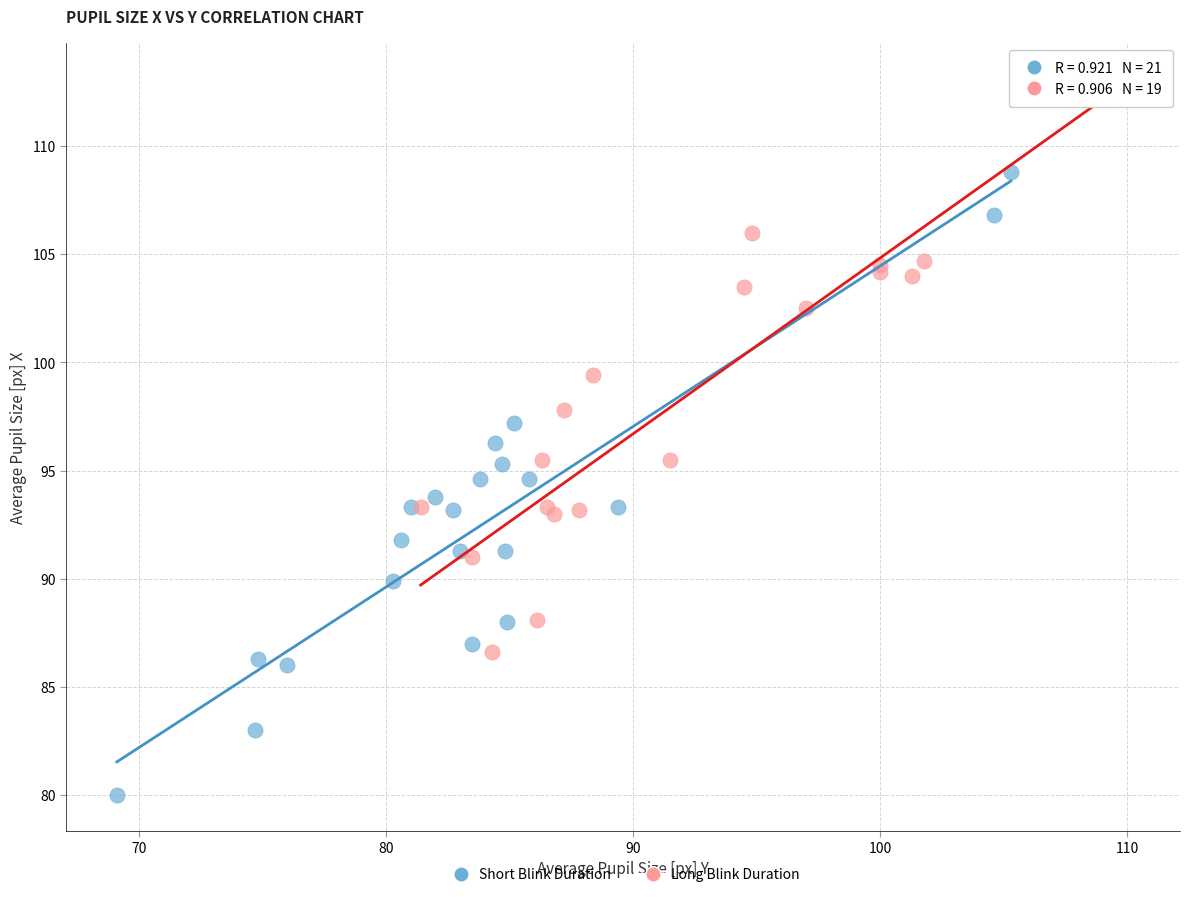

What are all the series names shown in the legend?

Short Blink Duration, Long Blink Duration